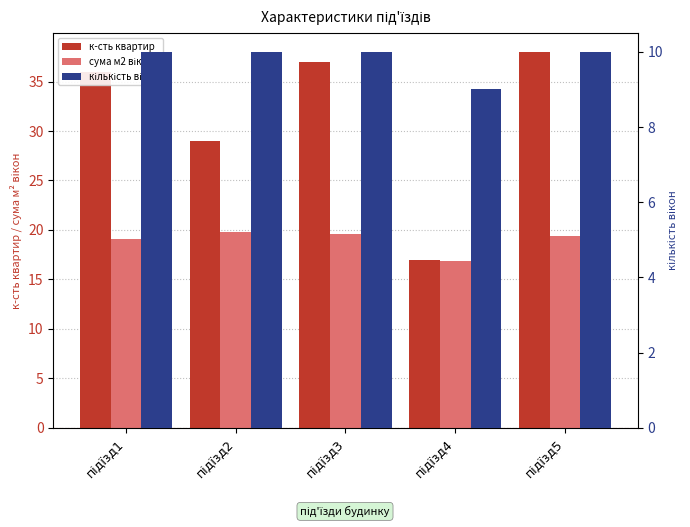

What is the difference between the second highest and minimum values in the кількість вікон series?

1.0